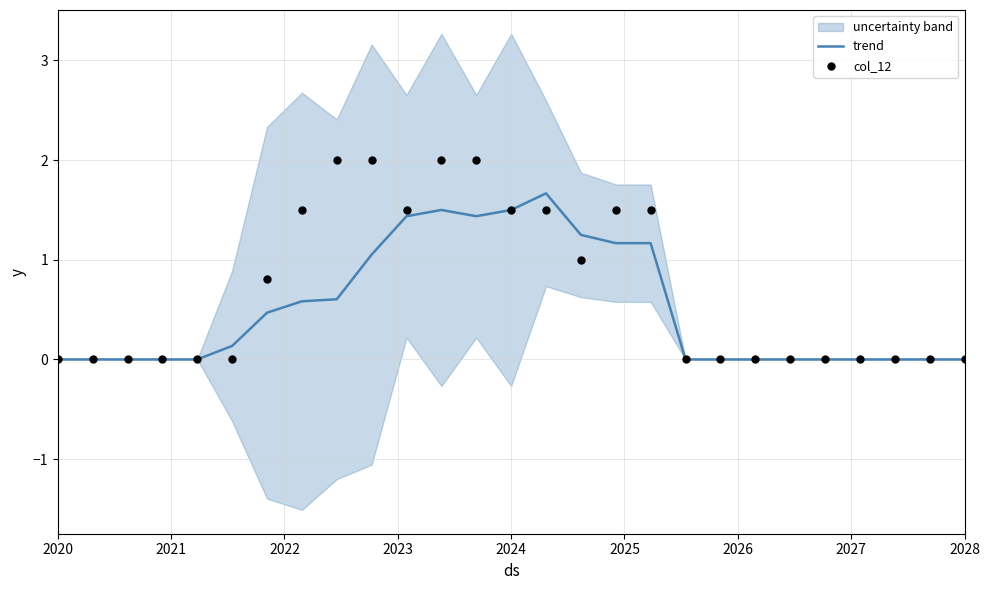

Which series contains the highest Y value?

col_12